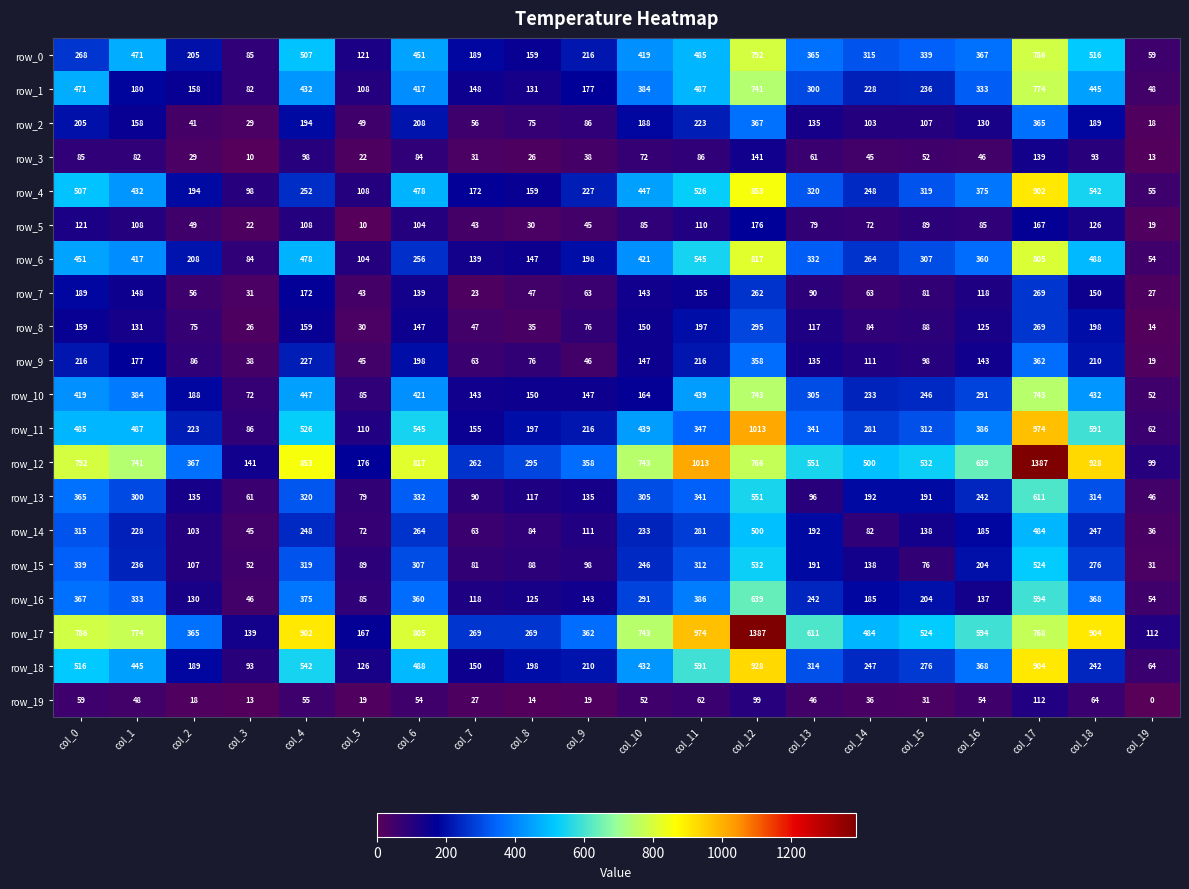

At which category is the sum across all series the highest?

col_12